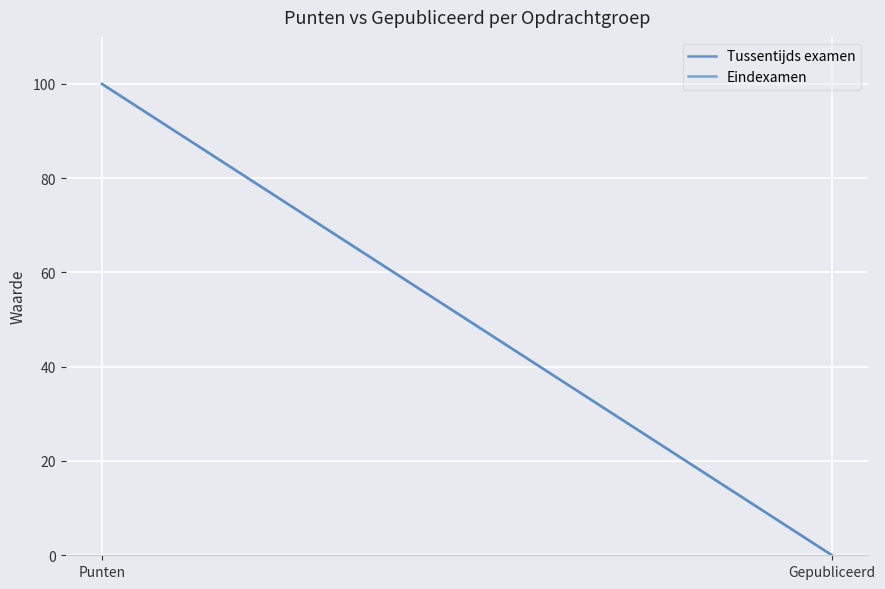

Rank the categories by Tussentijds examen value from highest to lowest.

Punten, Gepubliceerd